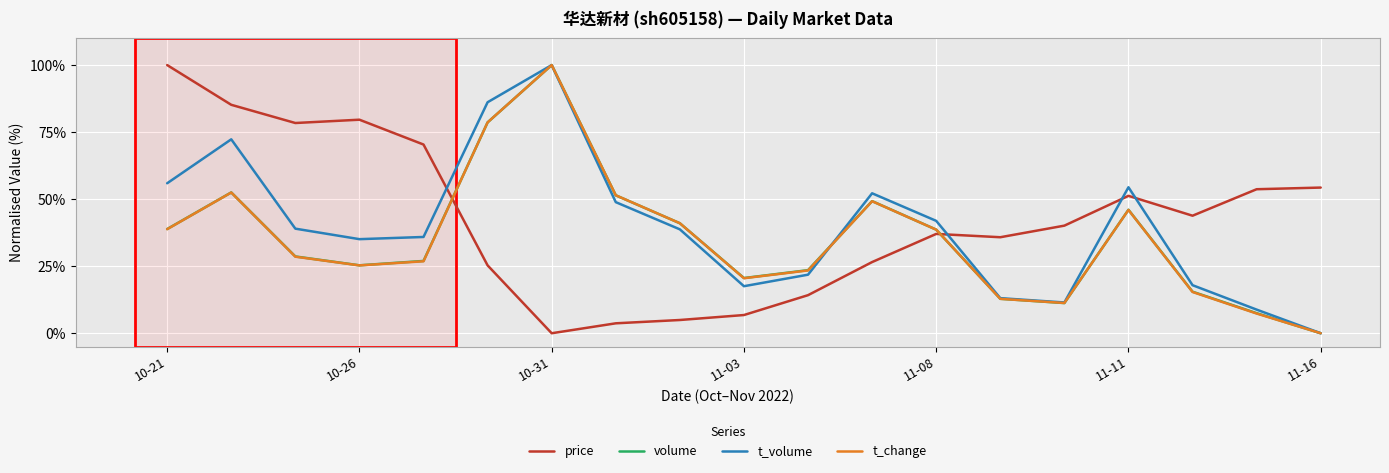

True or false: t_change and price intersect in this chart.

True